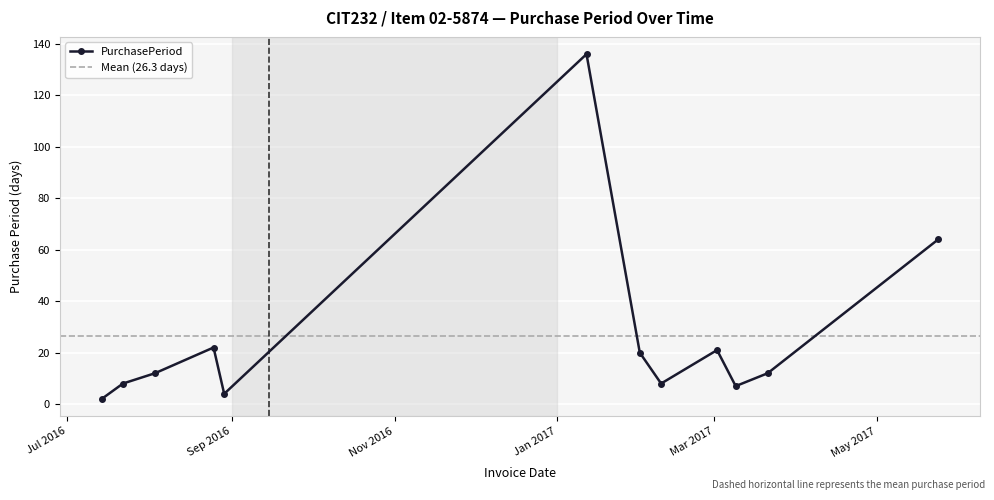

How many points are lower than both their immediate neighbors (excluding endpoints)?

3